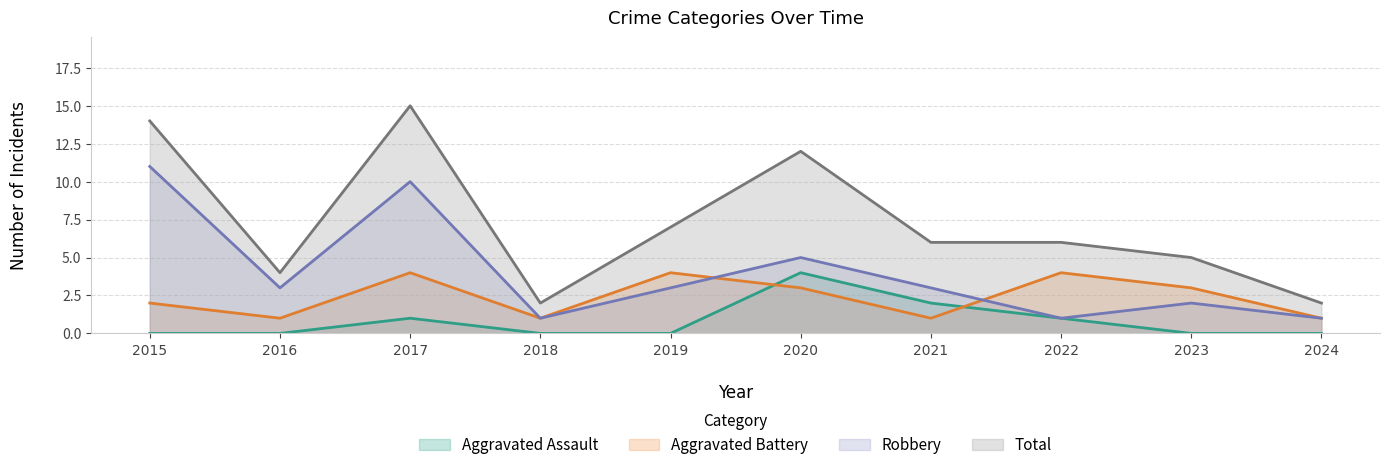

Between 2018 and 2021, which is larger?

2021